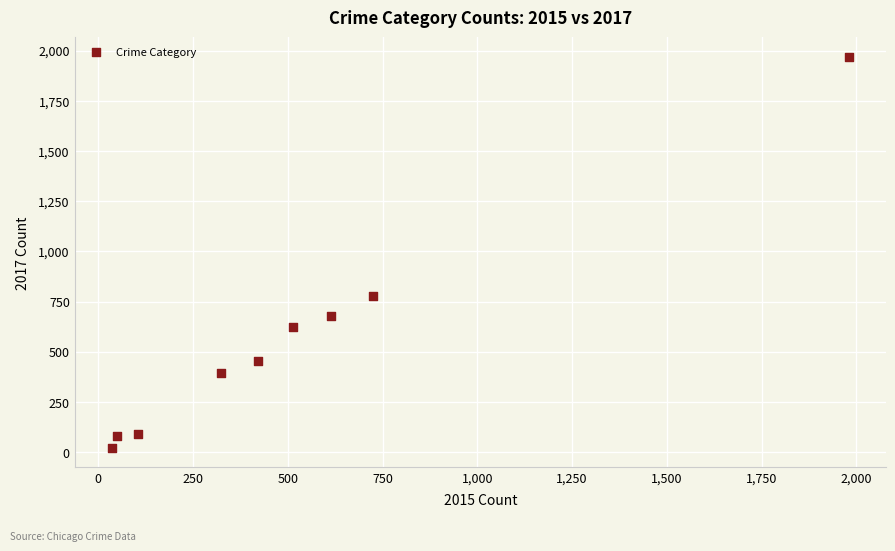

What Y value in the scatter plot is closest to 995?

780